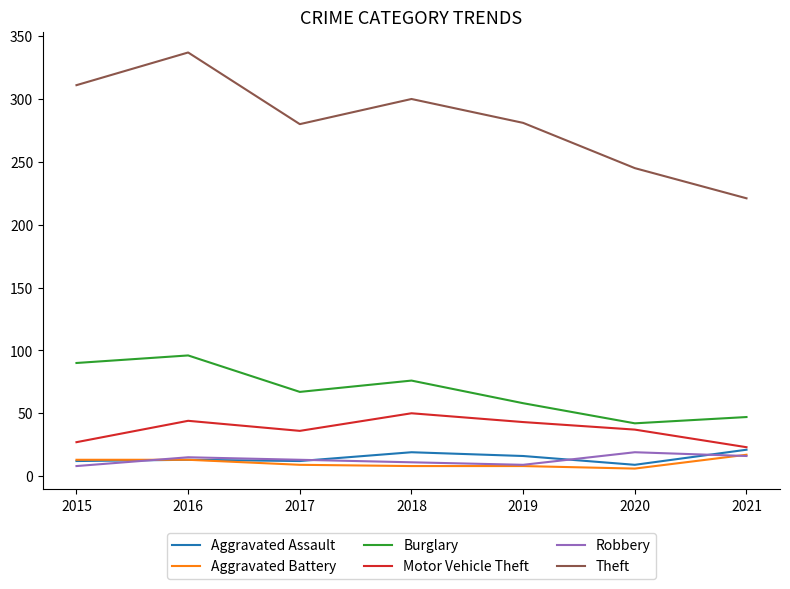

True or false: Motor Vehicle Theft has a value of 27 at 2015.

True